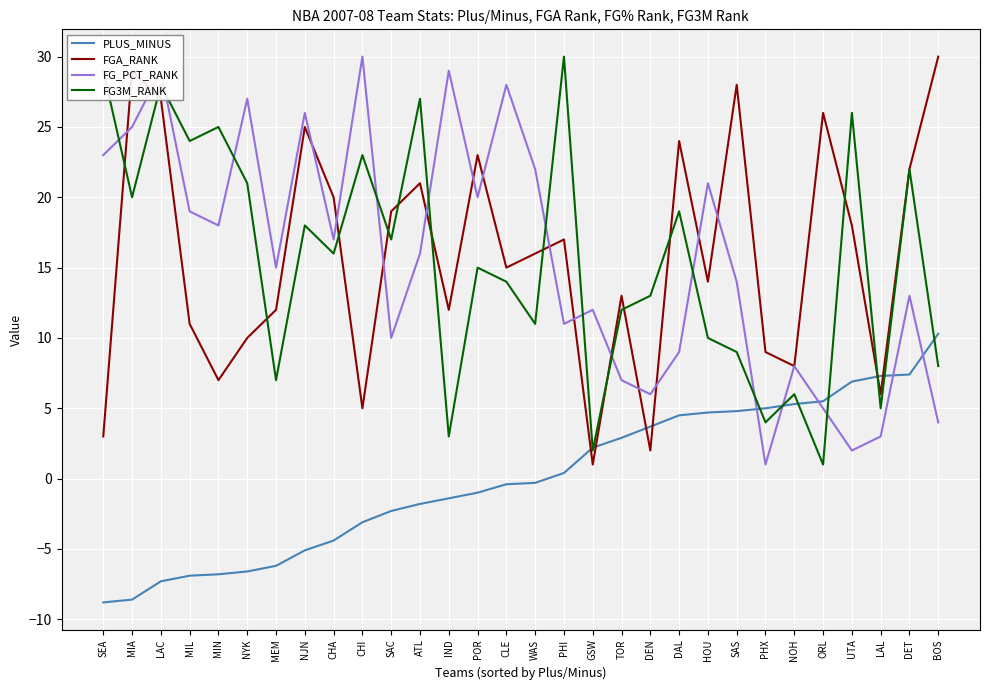

Is it true that FG3M_RANK equals 10.0 at HOU?

True